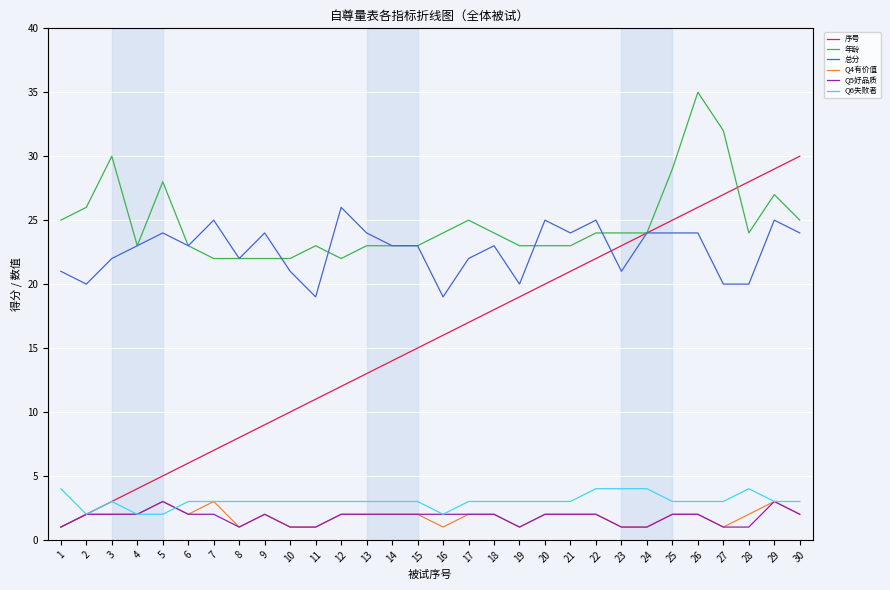

What is the total value across all series at 27?

84